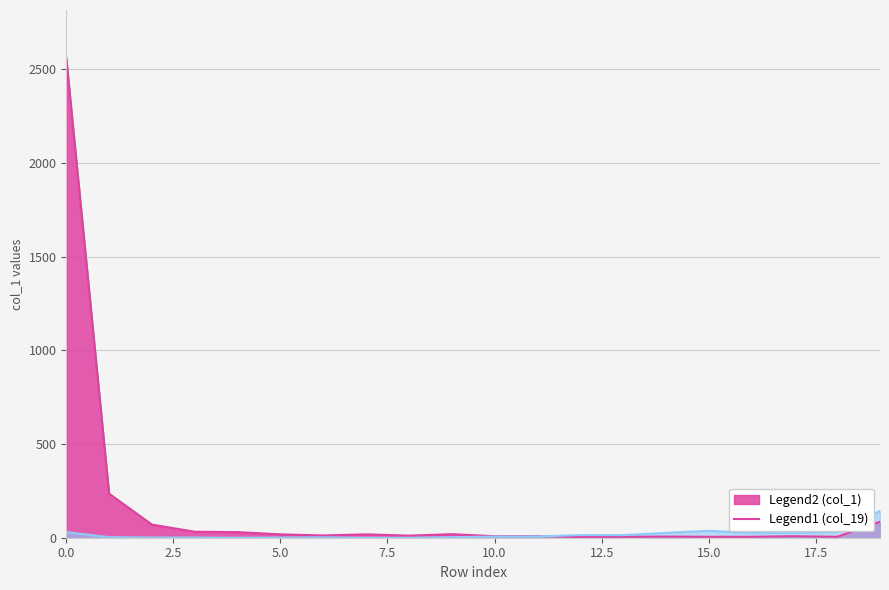

Does the chart display data point markers on the line(s)?

No